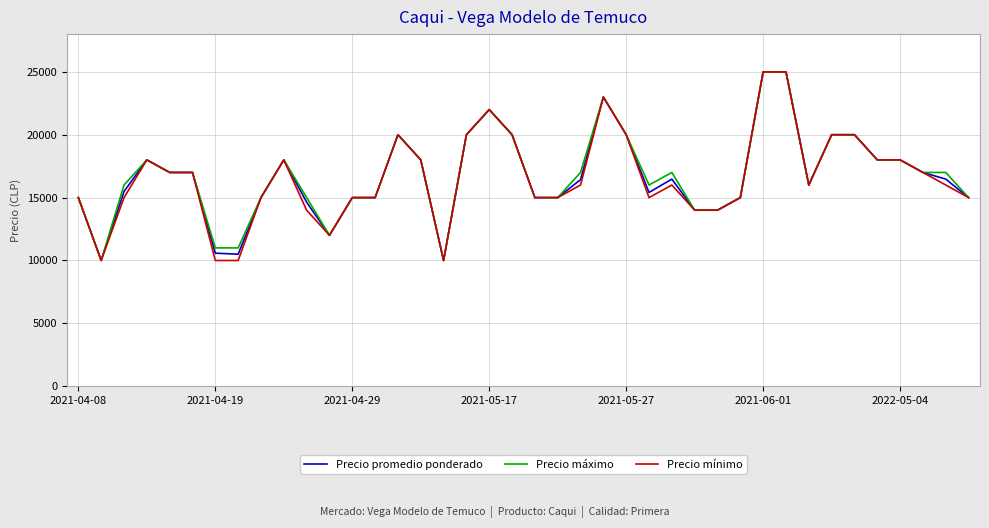

How many series are shown in this chart?

3